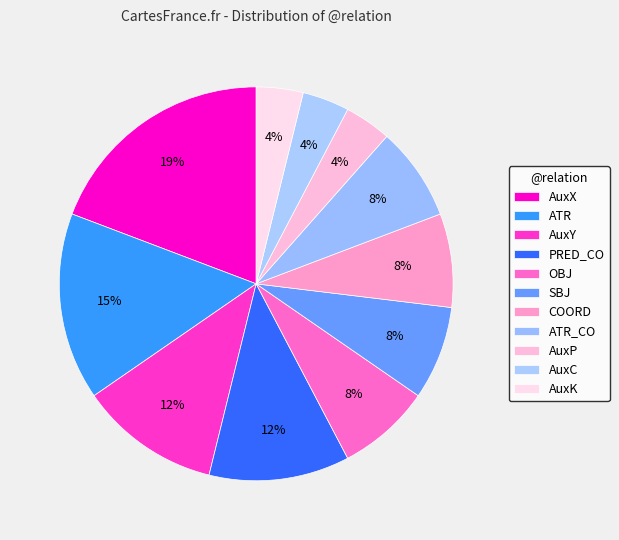

What percentage is the SBJ slice, to the nearest percent?

8%